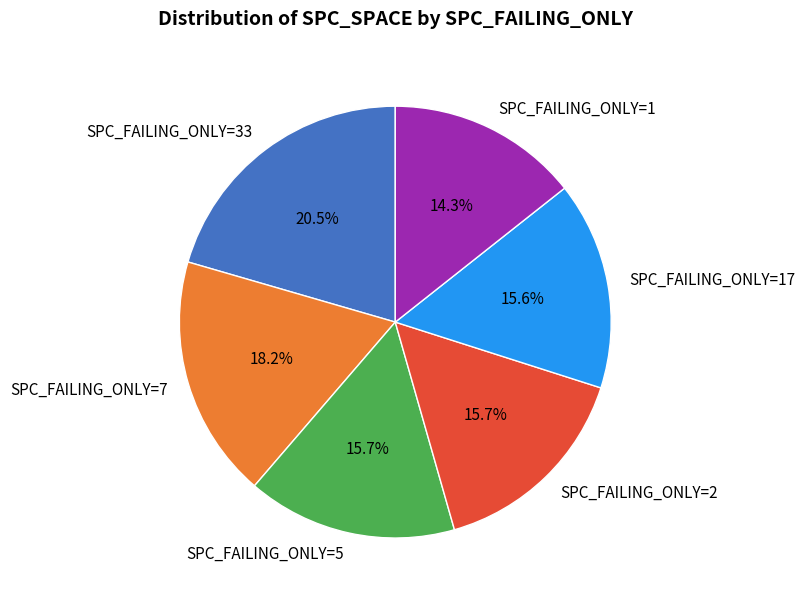

What is the ratio of the value at SPC_FAILING_ONLY=2 to the value at SPC_FAILING_ONLY=33?

0.8